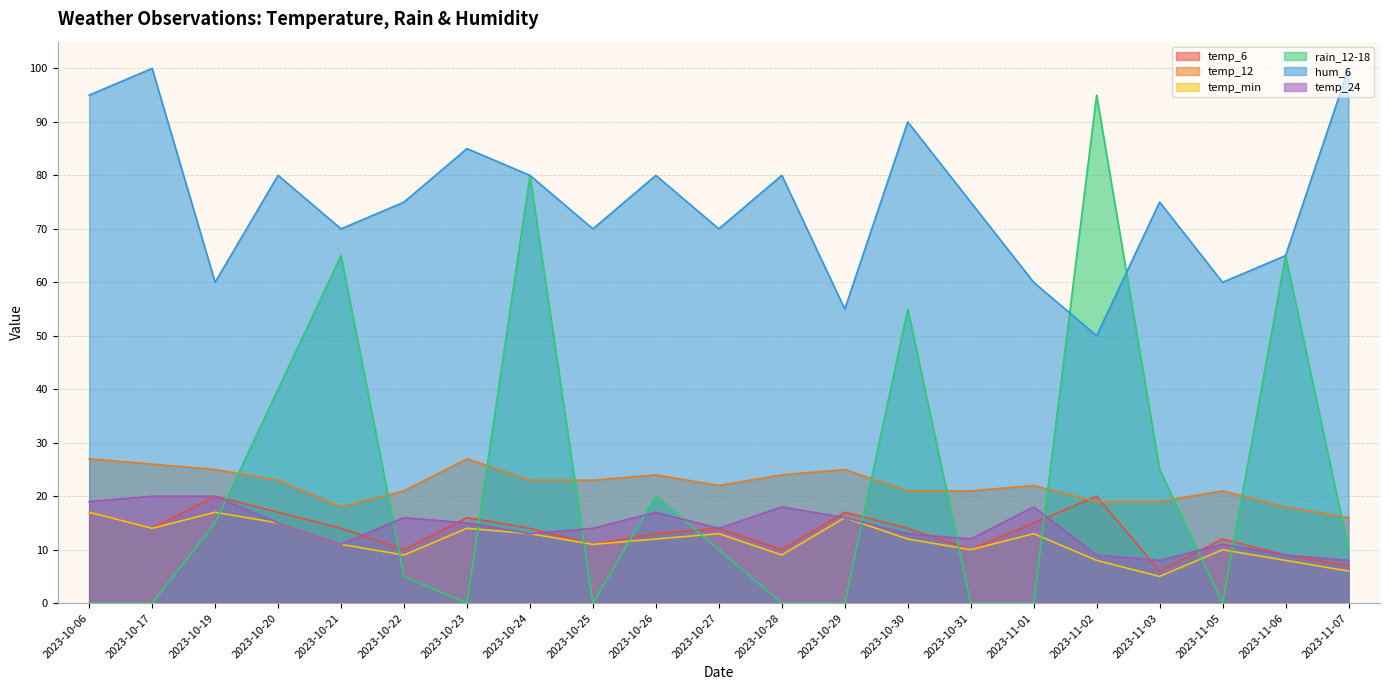

What is the difference between the maximum and minimum values in the temp_min series?

12